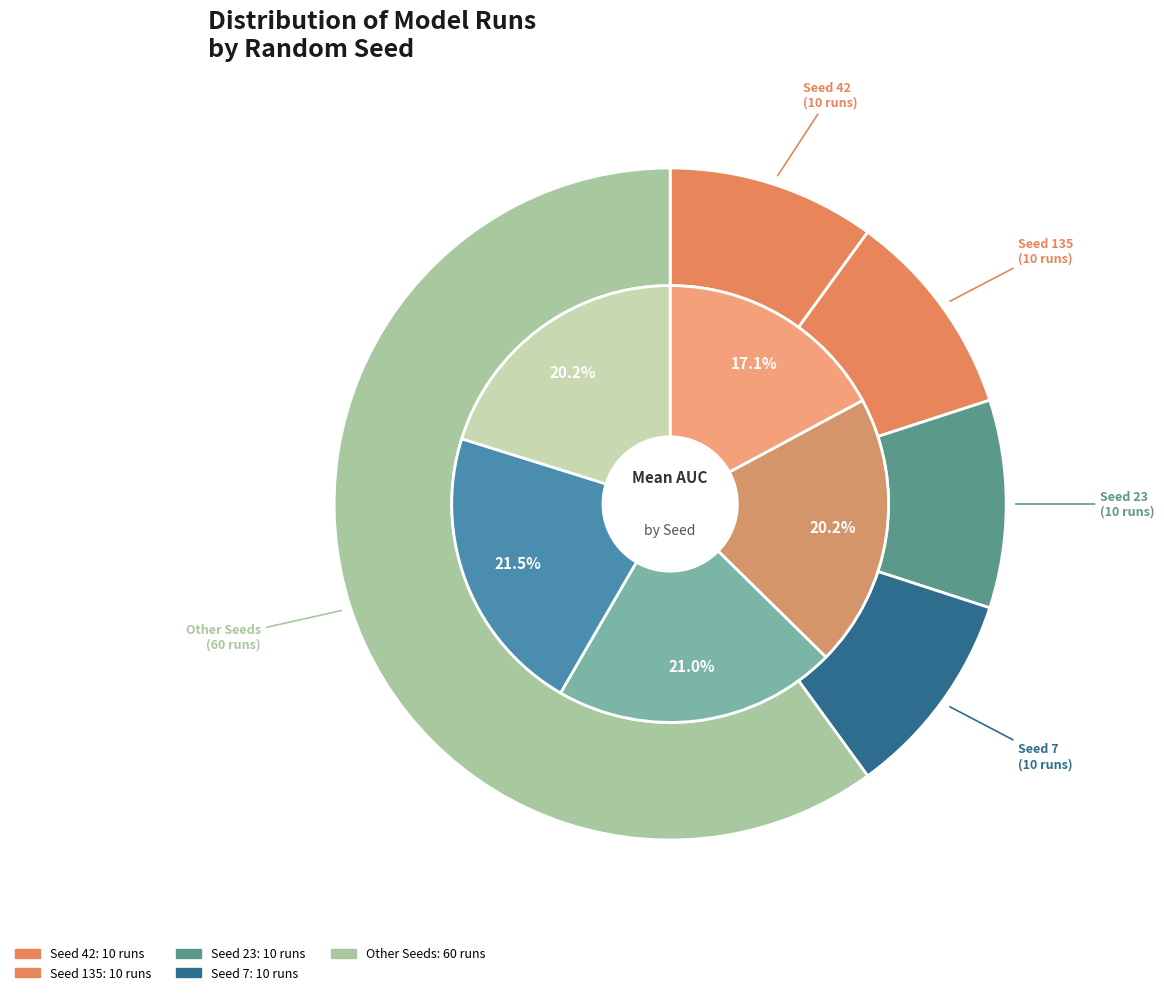

Does 7 account for over 50% of the chart?

No